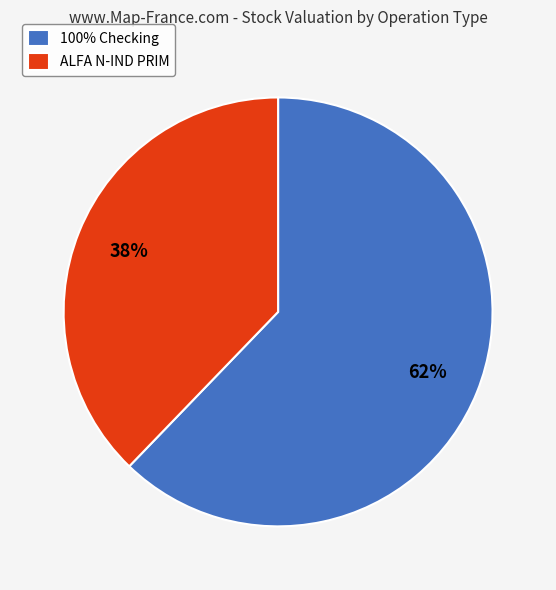

Count the number of slices in the pie.

2